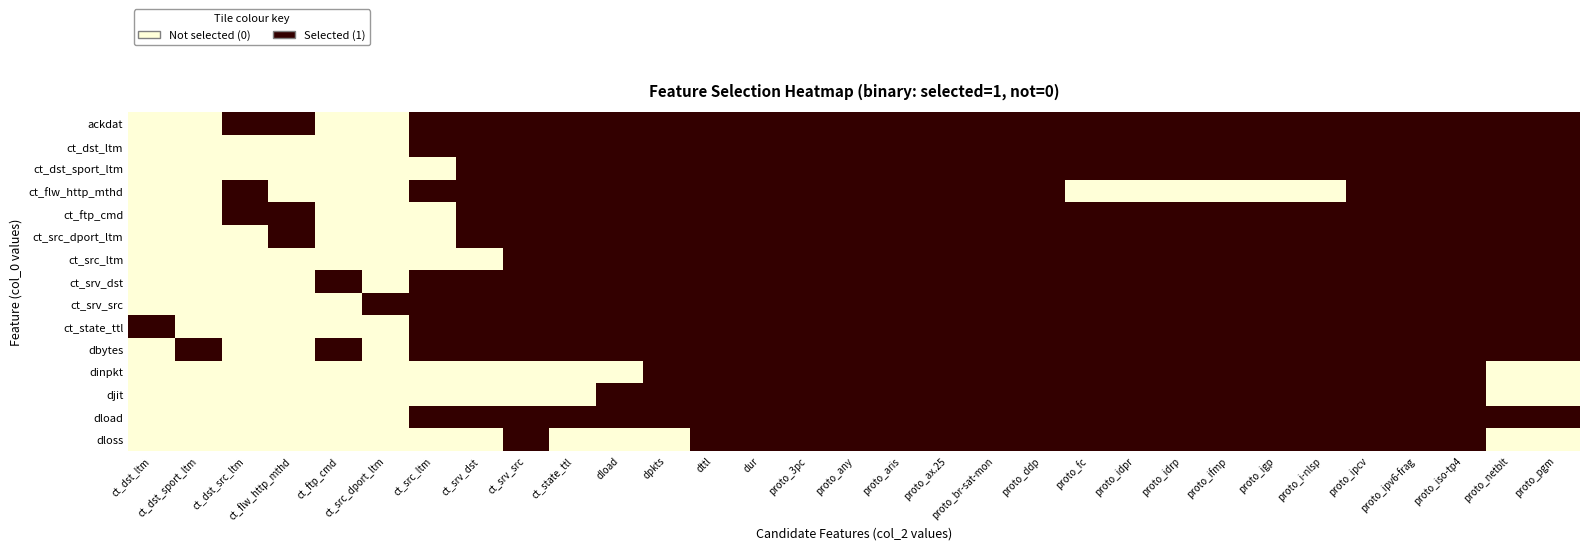

Count the number of data series in this chart.

15